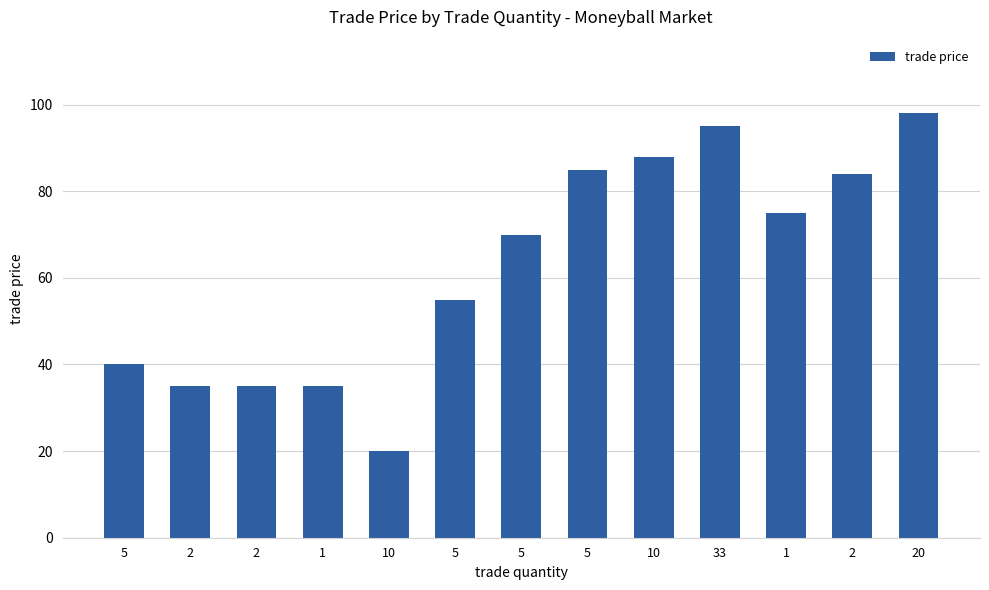

At which category does the chart reach its peak across all series?

20